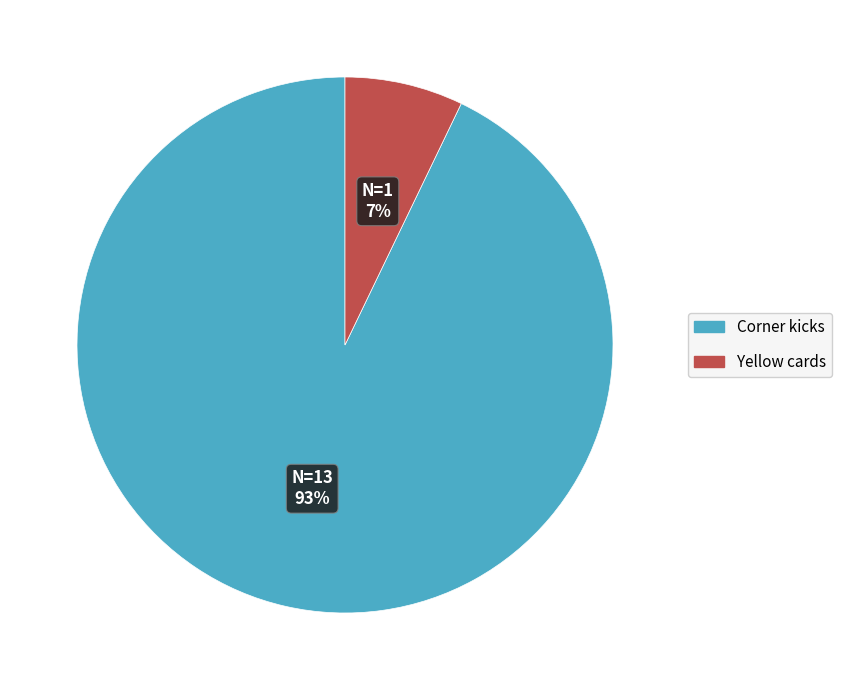

True or false: Corner kicks accounts for 93% of the total.

True